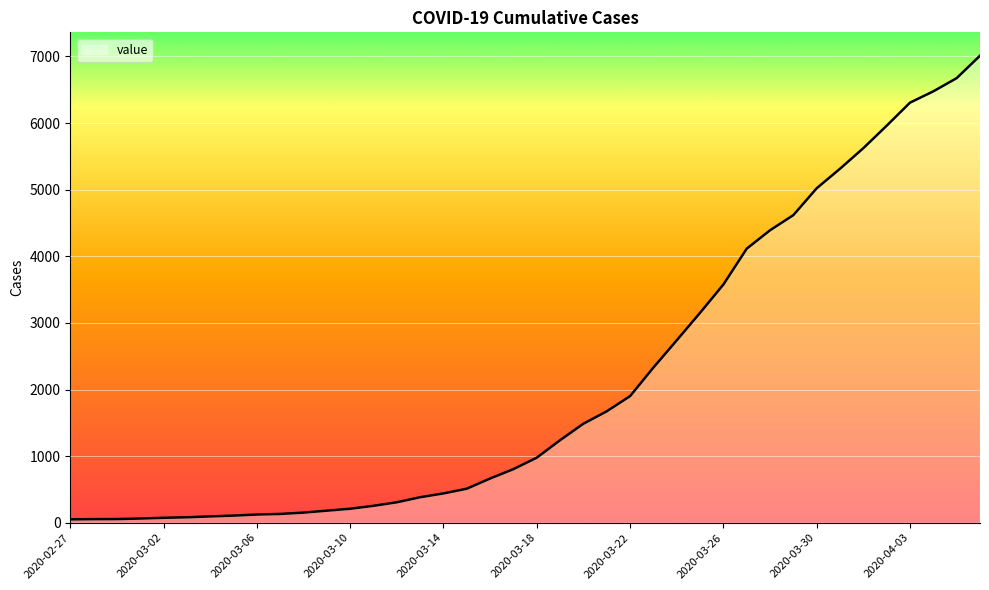

What is the difference between the maximum and minimum values?

6961